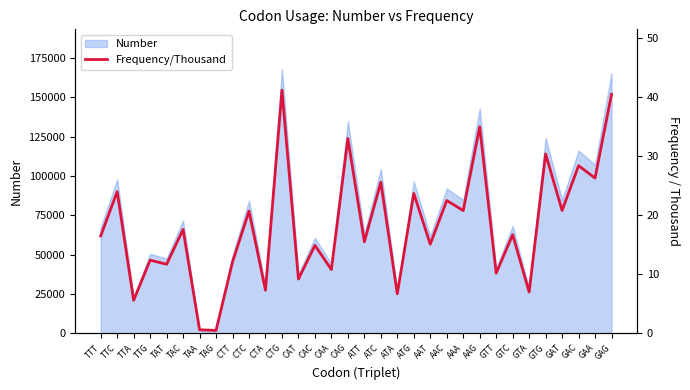

What is the value of the 14th point from the left?

14.9